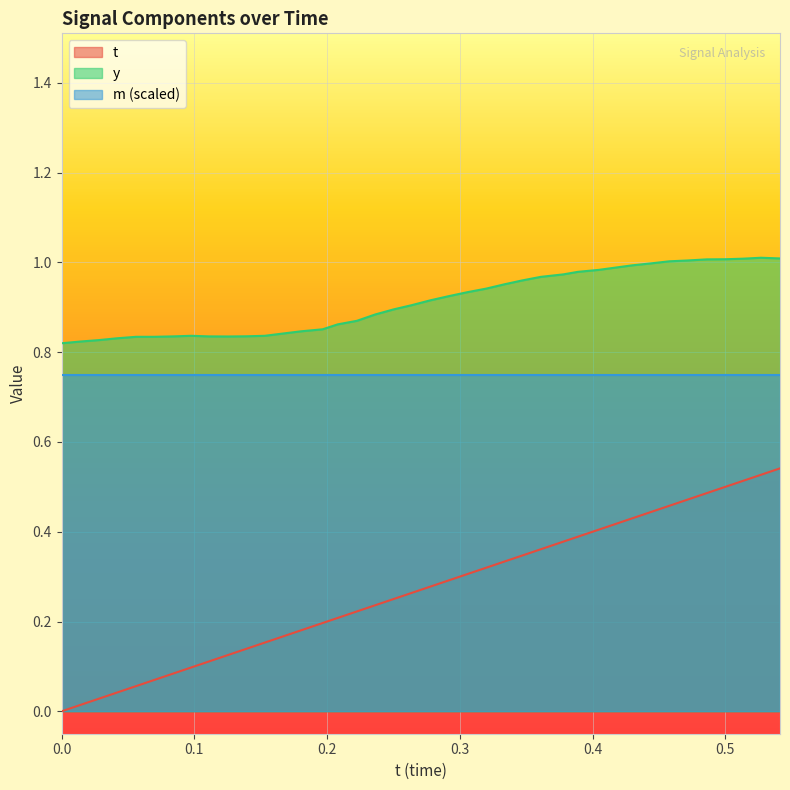

True or false: m (scaled) and t intersect in this chart.

False